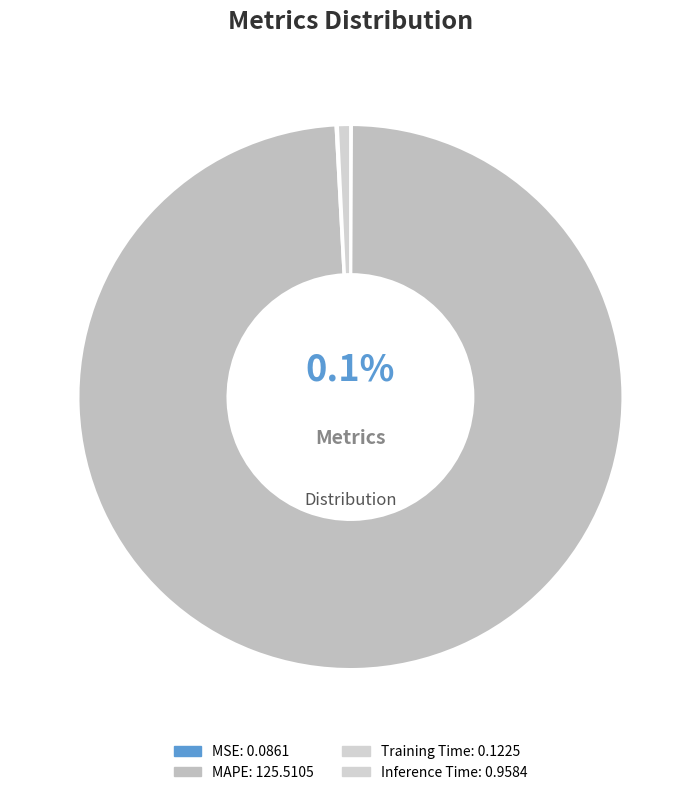

Does Training Time represent more than half of the total?

No